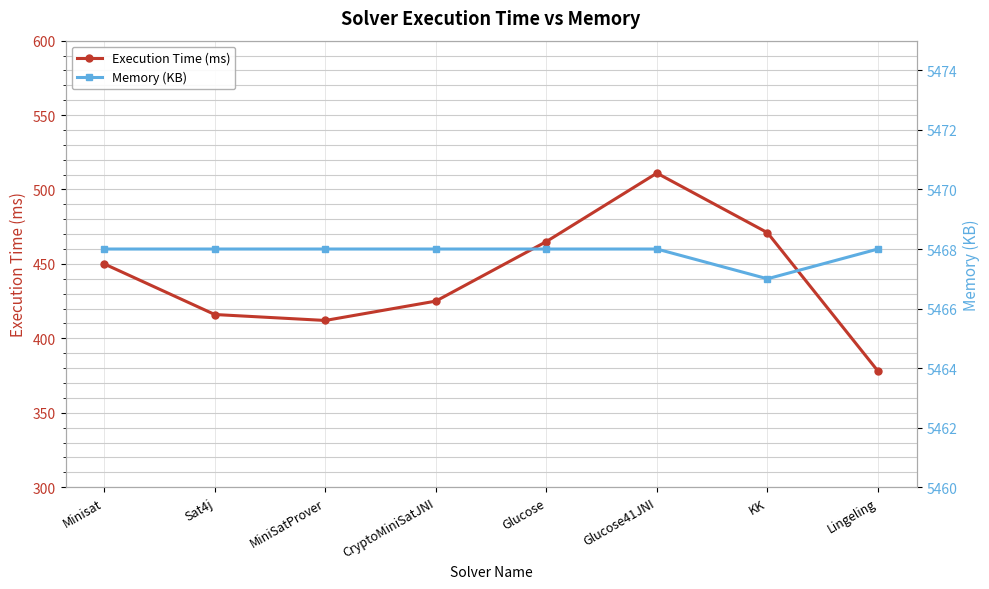

What is the label of the 1st point from the right?

Lingeling